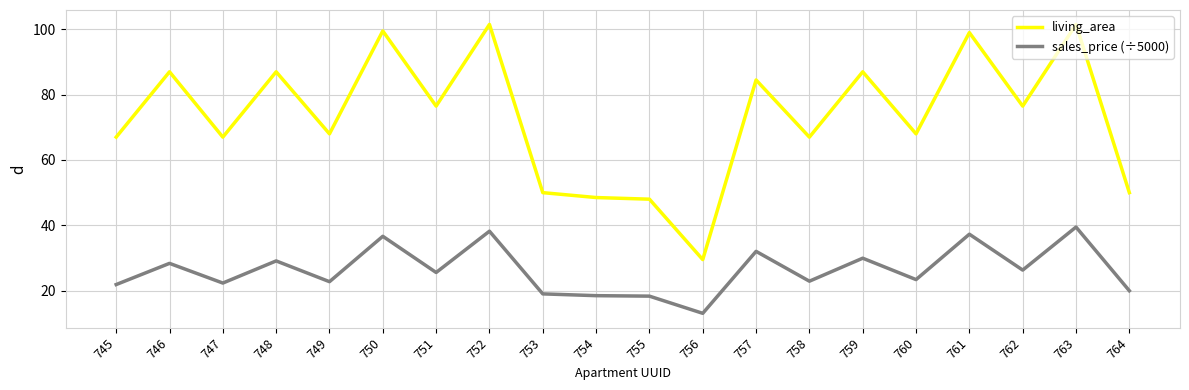

At which label does sales_price (÷5000) first exceed 25?

746